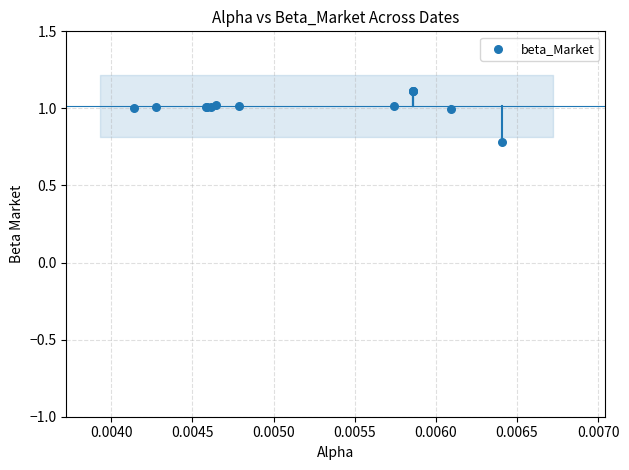

What Y value in the scatter plot is closest to 0?

0.8